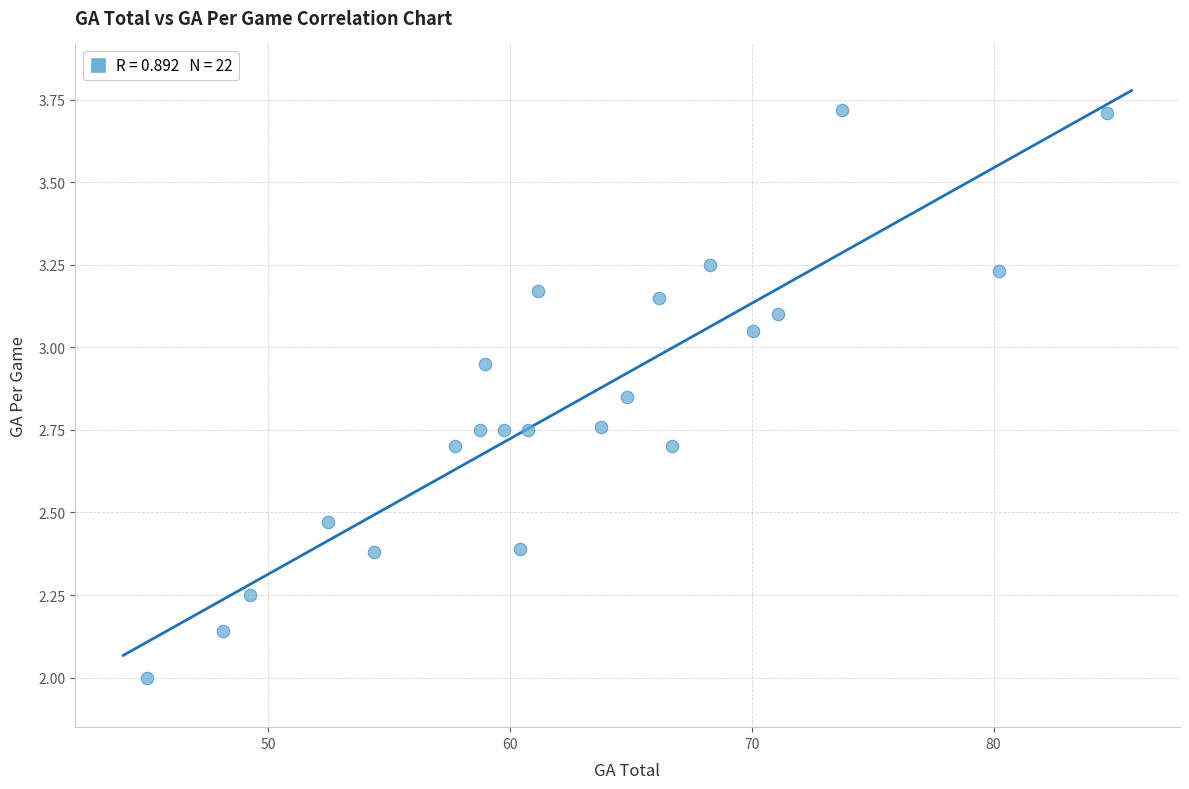

What is the range of Y values (max minus min)?

1.7